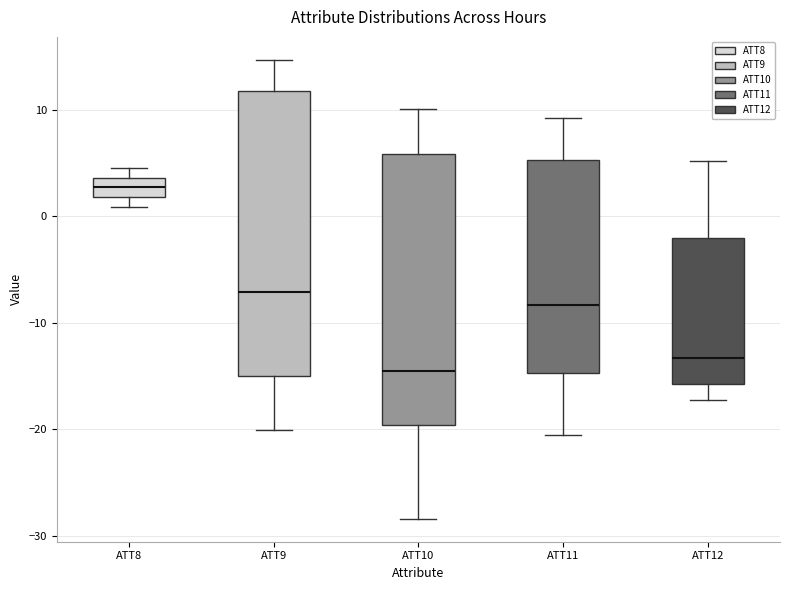

Reading left to right, transcribe this box plot: for each box, give where its median line is, the range the box spans, and where its two whiskers end, as read against the y-axis. The values are not printed on the chart, so give them approximately, as read against the axis.

ATT8: median 3, box 2 to 4, whiskers 1 to 5
ATT9: median -7, box -15 to 12, whiskers -20 to 15
ATT10: median -15, box -20 to 6, whiskers -28 to 10
ATT11: median -8, box -15 to 5, whiskers -21 to 9
ATT12: median -13, box -16 to -2, whiskers -17 to 5